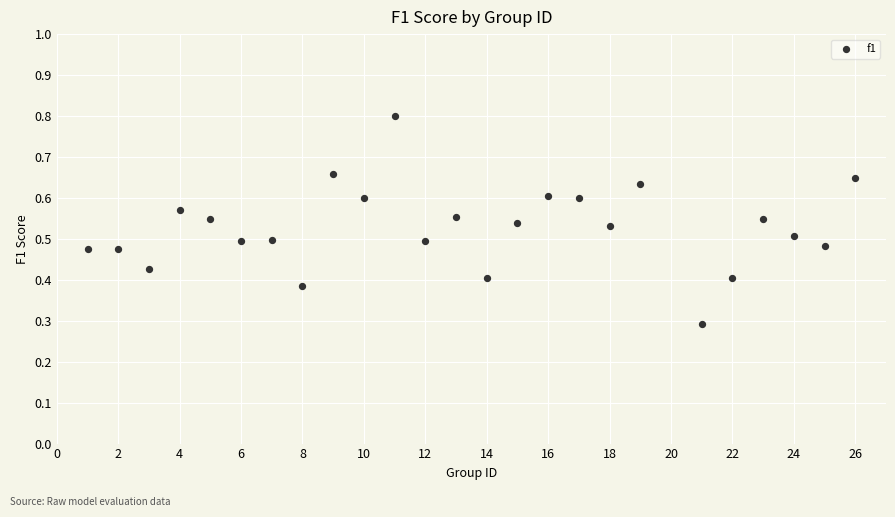

What Y value in the scatter plot is closest to 0?

0.3